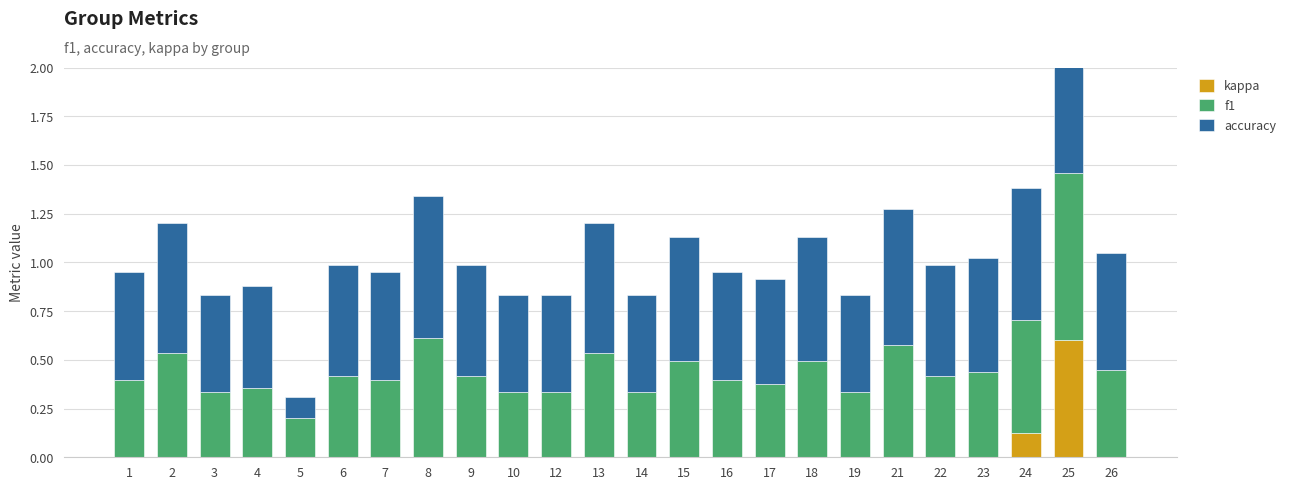

What is the sum of all accuracy values?

13.8